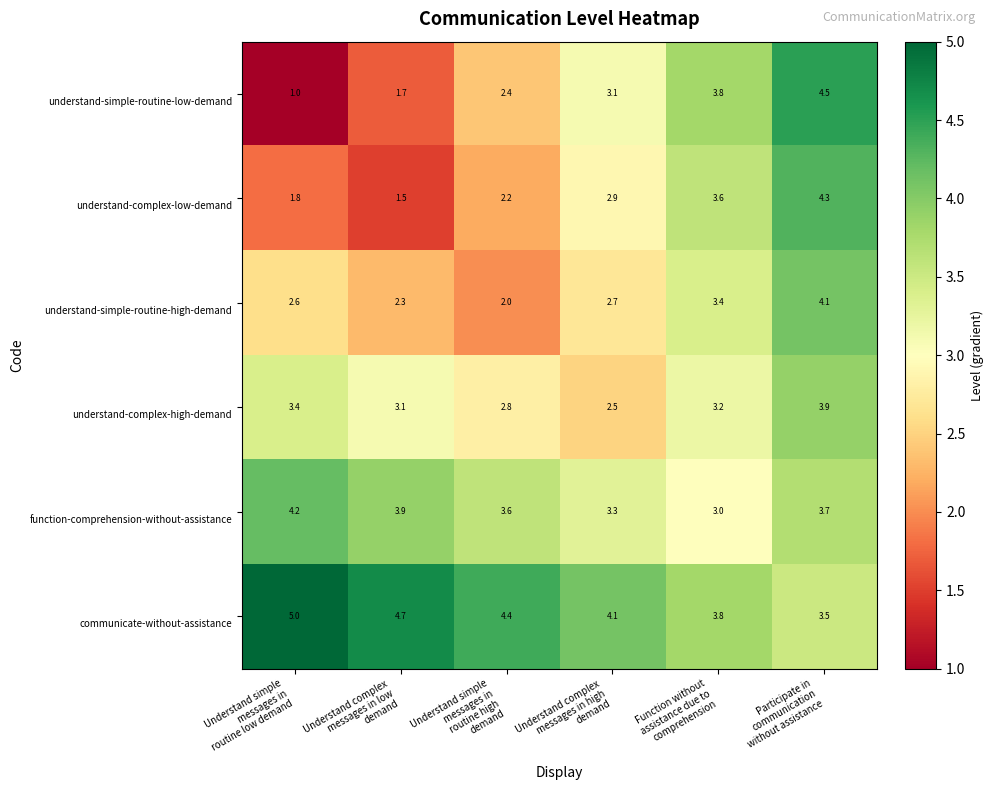

What is the maximum value shown in the chart?

5.0